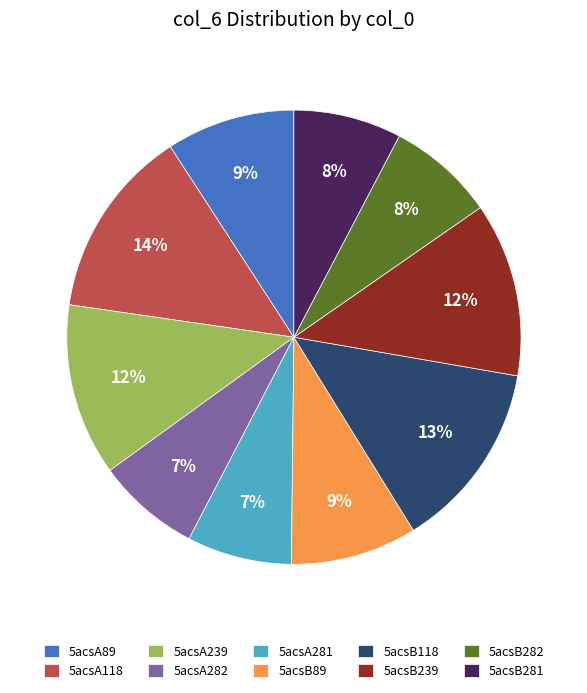

True or false: 5acsA239 accounts for 1% of the total.

False